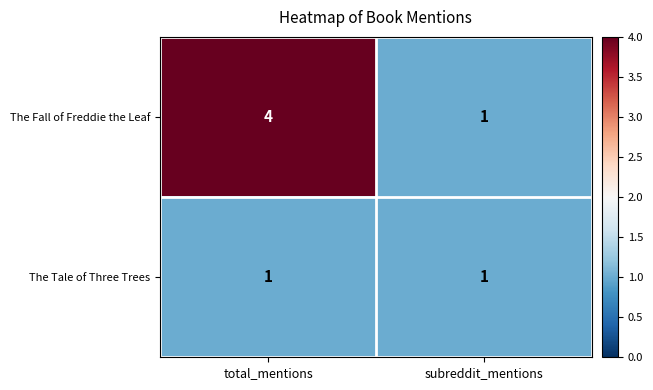

The value of The Fall of Freddie the Leaf at subreddit_mentions is 1. True or false?

True